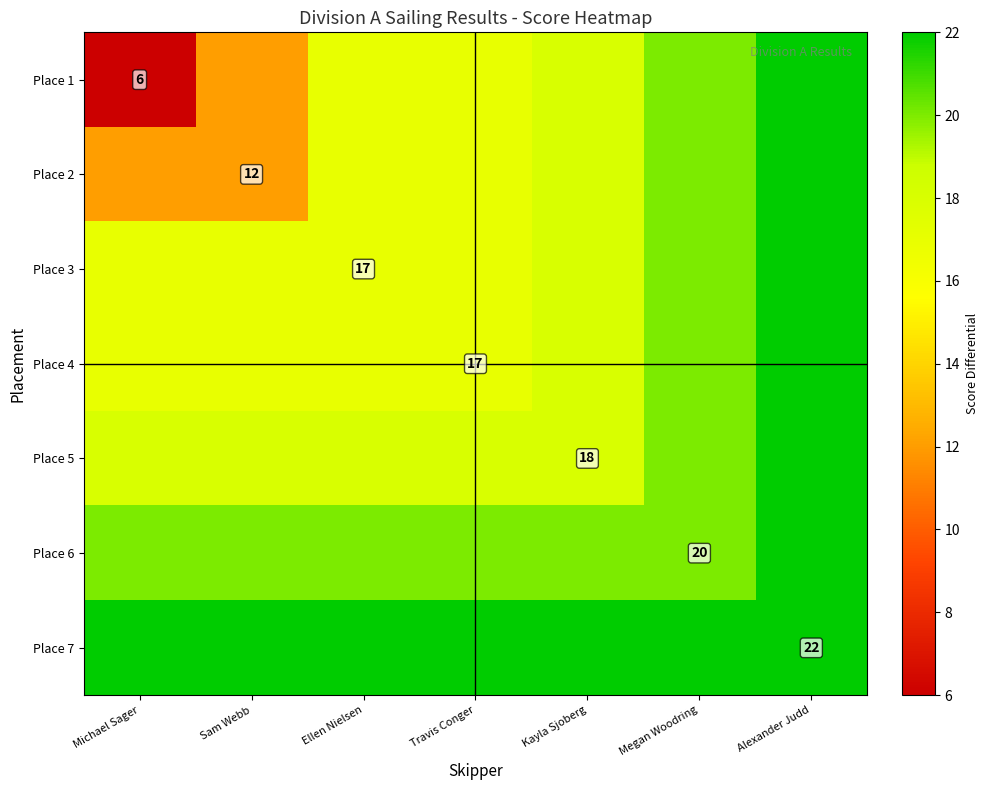

The Place 2 series shows 12 at Sam Webb. True or false?

True